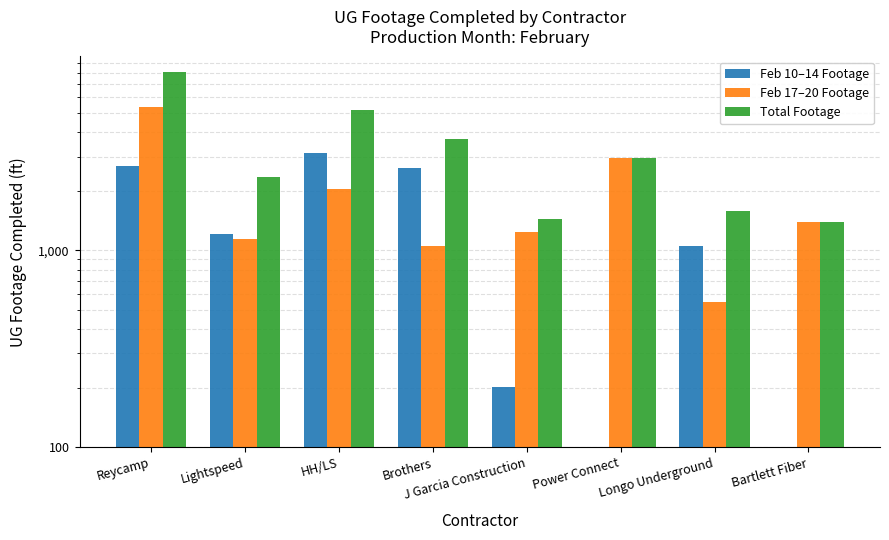

List the series in order of their overall mean, lowest first.

Feb 10–14 Footage, Feb 17–20 Footage, Total Footage